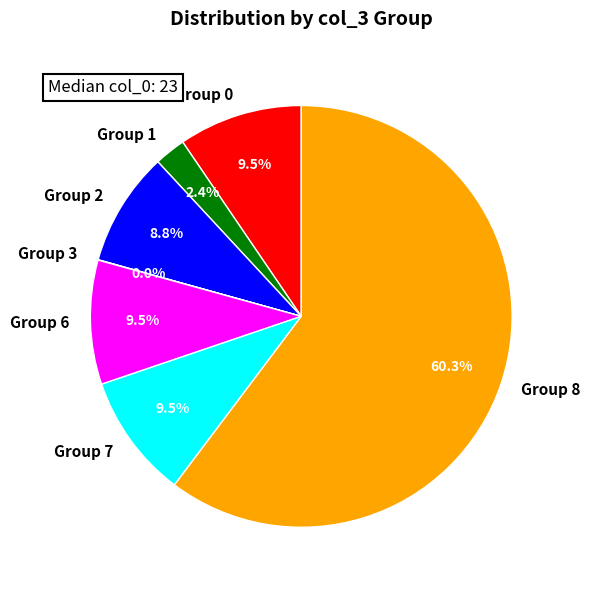

Which slice represents more than half of the pie?

Group 8